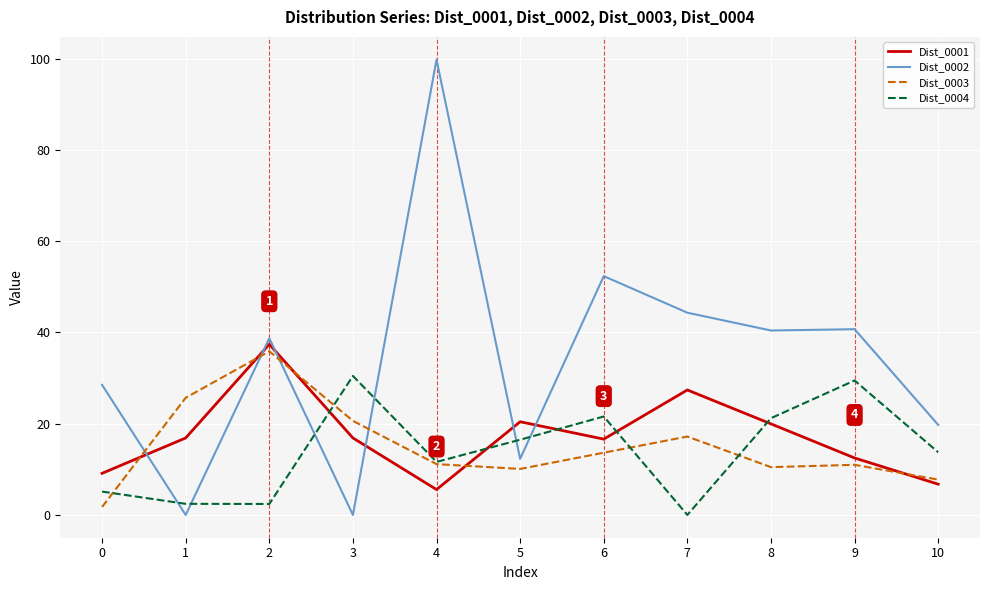

Between 2 and 10, which series saw the biggest shift?

Dist_0001